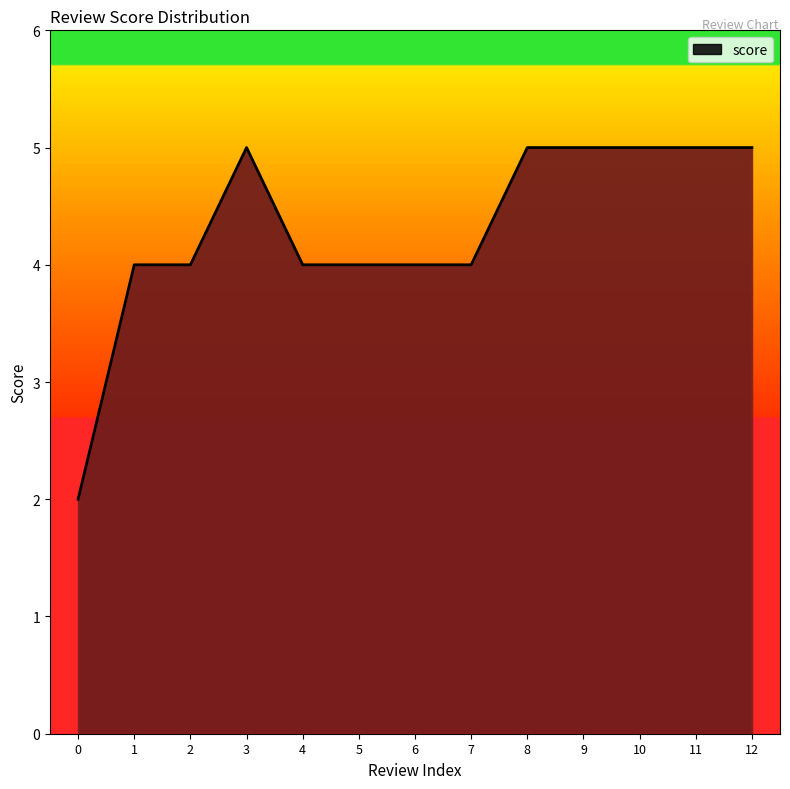

What is the ratio of the value at 2 to the value at 3?

0.8